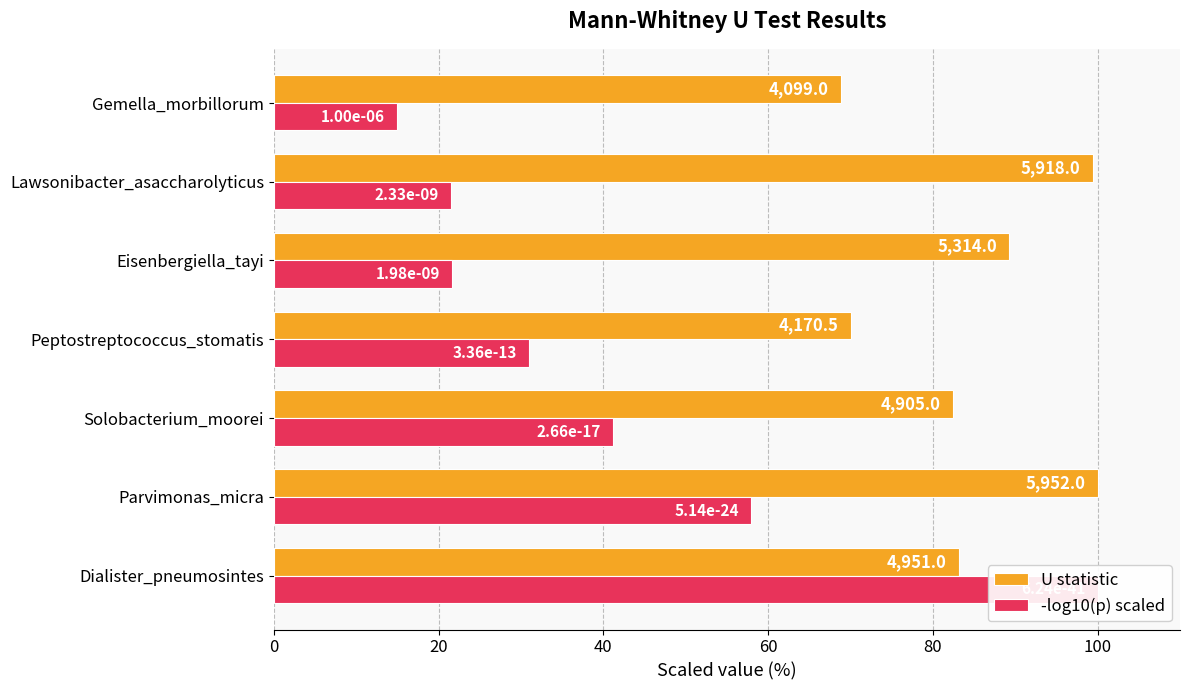

Reading left to right, what are all the values shown in this chart?

U statistic: 83.2	100.0	82.4	70.1	89.3	99.4	68.9
-log10(p) scaled: 100.0	57.9	41.2	31.0	21.6	21.5	14.9